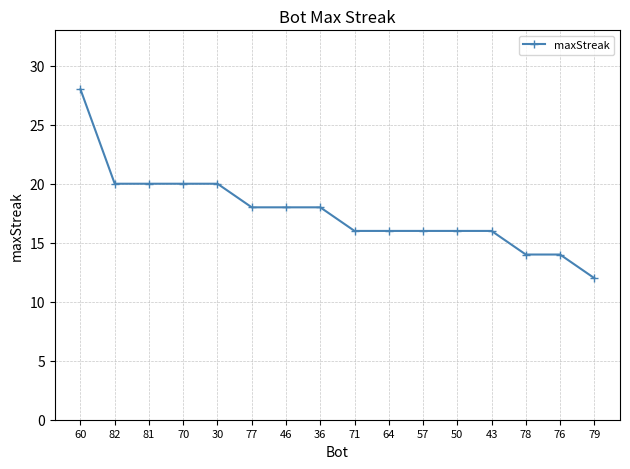

Count the values in the range 16 to 20.

12